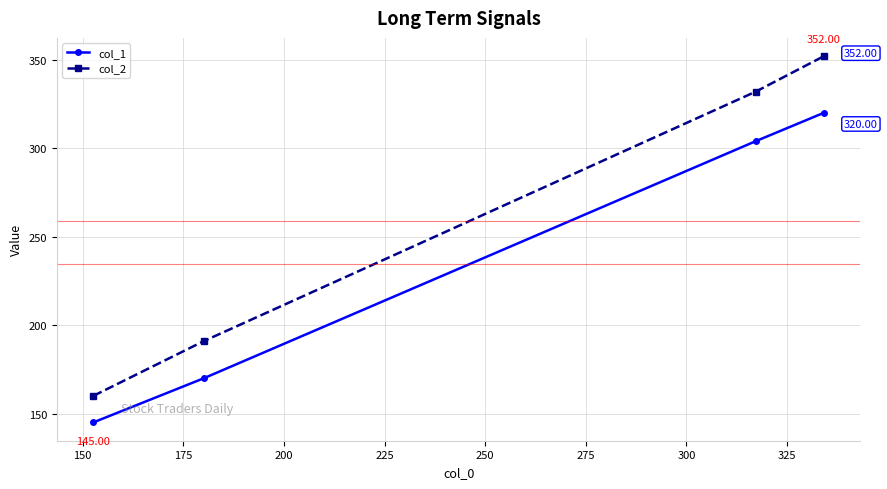

What is the difference between the maximum and second lowest values in the col_1 series?

150